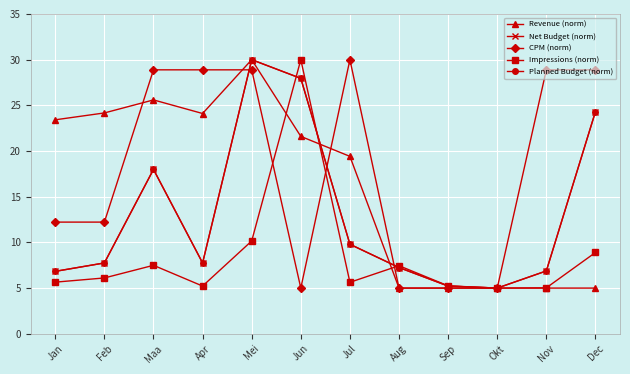

Where does the Impressions (norm) series first go above 6?

Feb